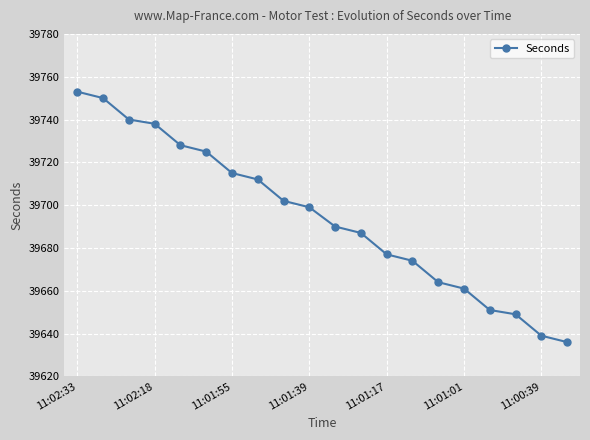

True or false: the data has more than 2 interior local peaks.

False